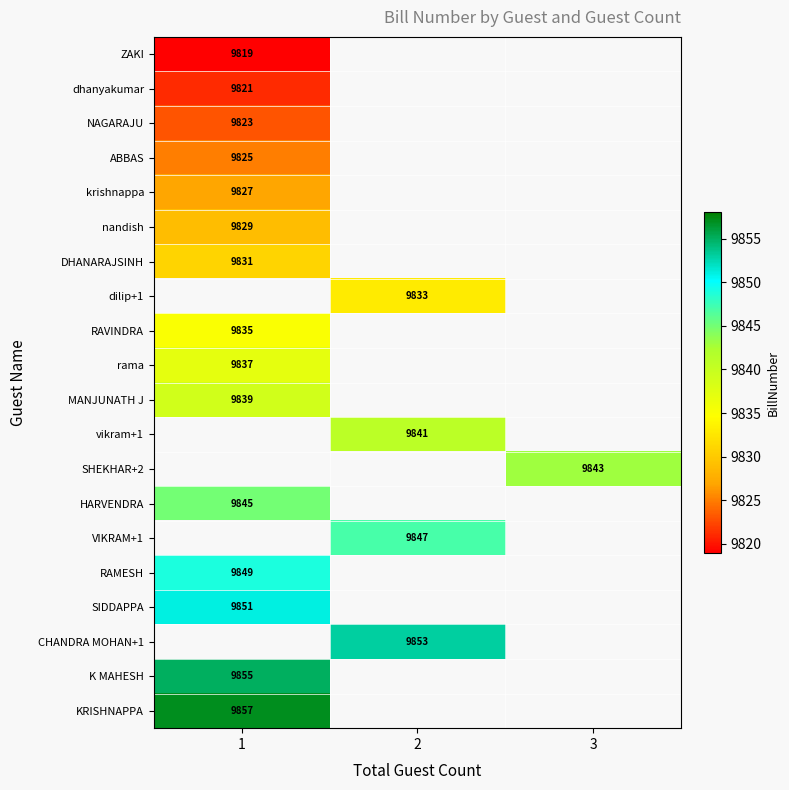

Is the value of krishnappa at 2 greater than the value of ZAKI at 1?

No